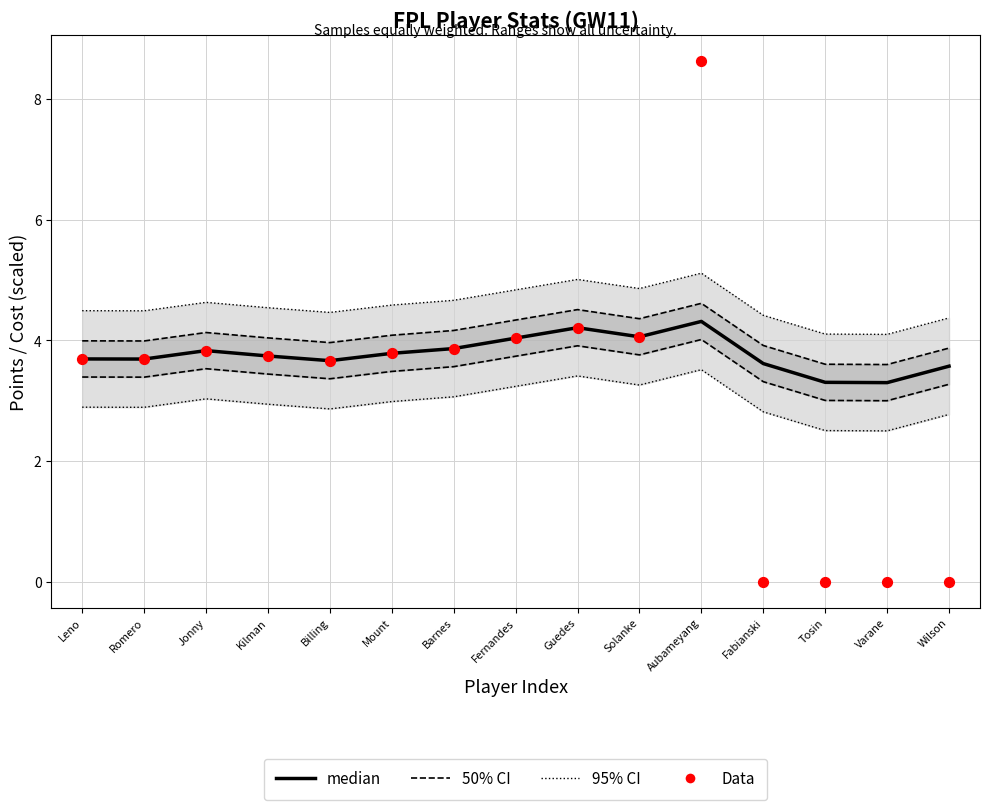

At which category is the sum across all series the highest?

Aubameyang